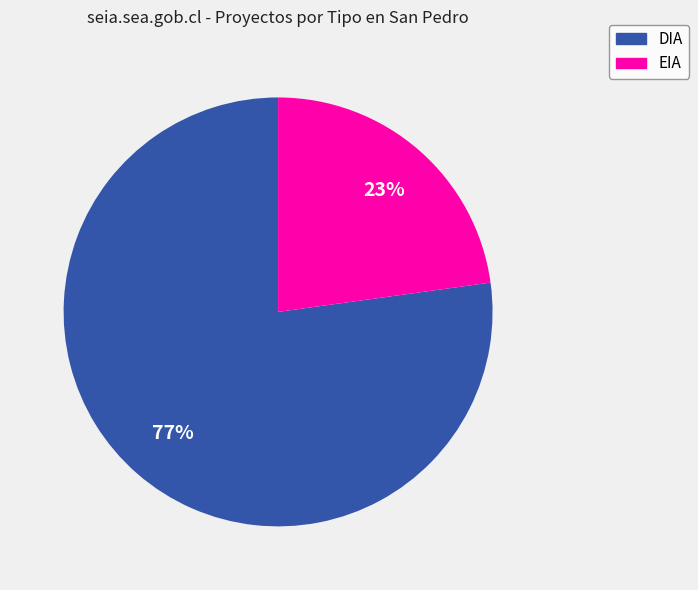

Rank the categories by value from lowest to highest.

EIA, DIA